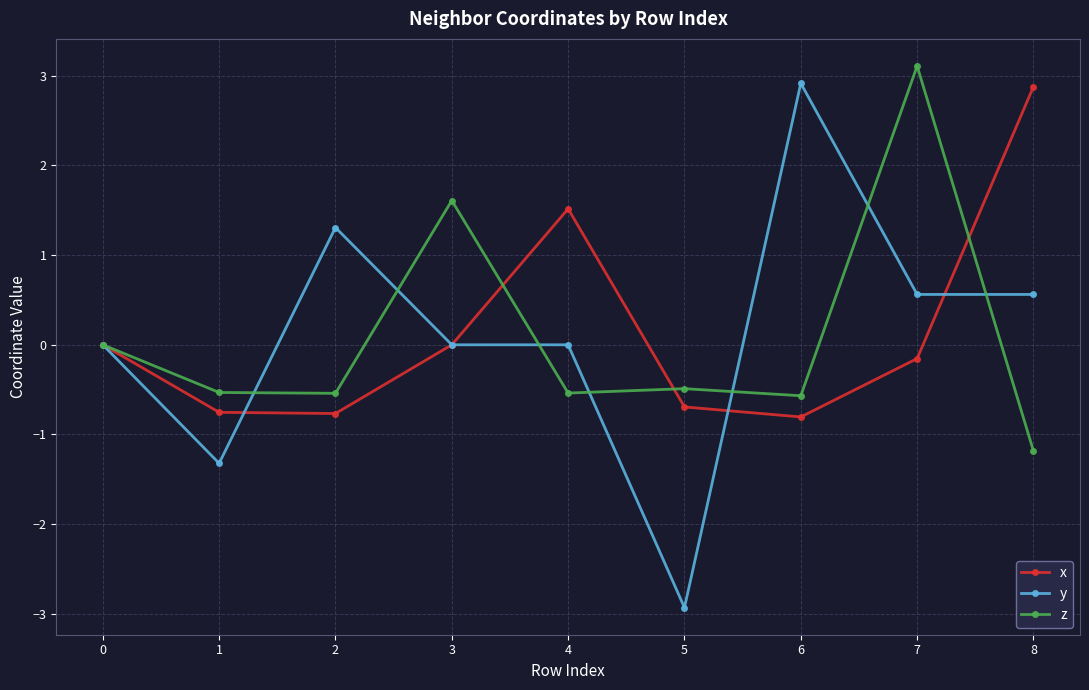

At which category does x reach its first local peak?

4